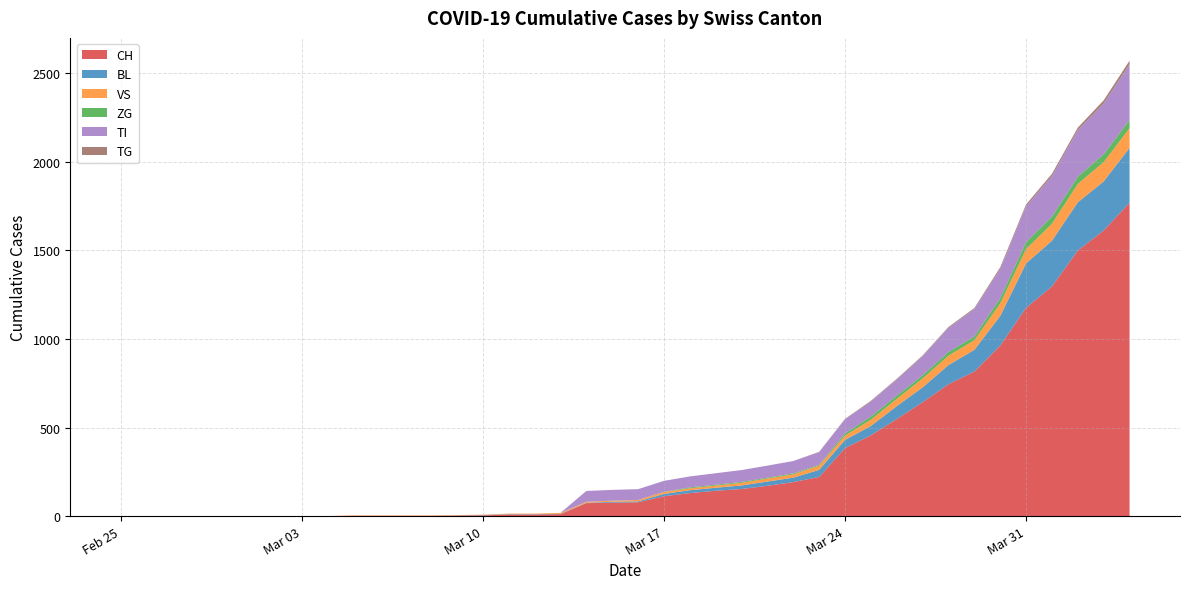

Reading left to right, transcribe all the data shown in this chart.

CH: 0	0	0	0	0	0	0	0	0	2	2	2	2	3	4	9	9	11	73	76	78	112	130	143	153	171	192	221	384	456	548	643	745	816	963	1176	1297	1500	1613	1770
BL: 0	0	0	0	0	0	0	0	0	0	0	0	0	1	2	2	2	2	2	5	5	13	16	17	20	24	25	40	46	53	73	84	108	123	167	251	258	272	277	309
VS: 0	0	0	0	0	0	0	0	0	2	2	2	2	2	2	3	3	5	6	6	8	11	11	12	15	17	19	24	25	35	41	50	53	54	71	81	96	104	109	112
ZG: 0	0	0	0	0	0	0	0	0	0	0	0	0	0	0	0	0	0	0	0	0	1	5	5	5	5	5	5	12	18	18	18	21	21	29	39	40	41	44	46
TI: 0	0	0	0	0	0	0	0	0	0	0	0	0	0	0	0	0	0	61	61	61	62	62	65	67	68	70	71	80	85	91	107	136	155	165	202	229	263	287	314
TG: 0	0	0	0	0	0	0	0	0	0	0	0	0	0	0	0	0	0	0	0	0	0	0	0	0	0	0	2	2	4	4	5	5	6	10	11	13	14	18	21